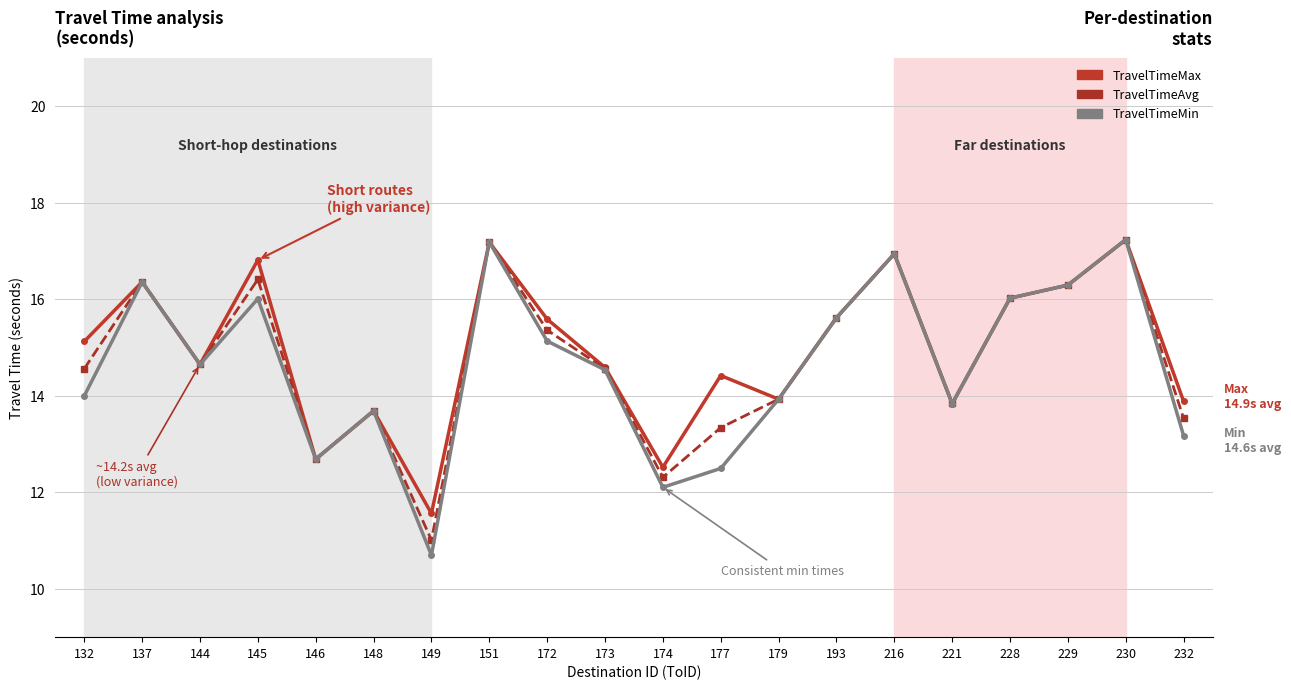

Which series has the largest range (max minus min)?

TravelTimeMin